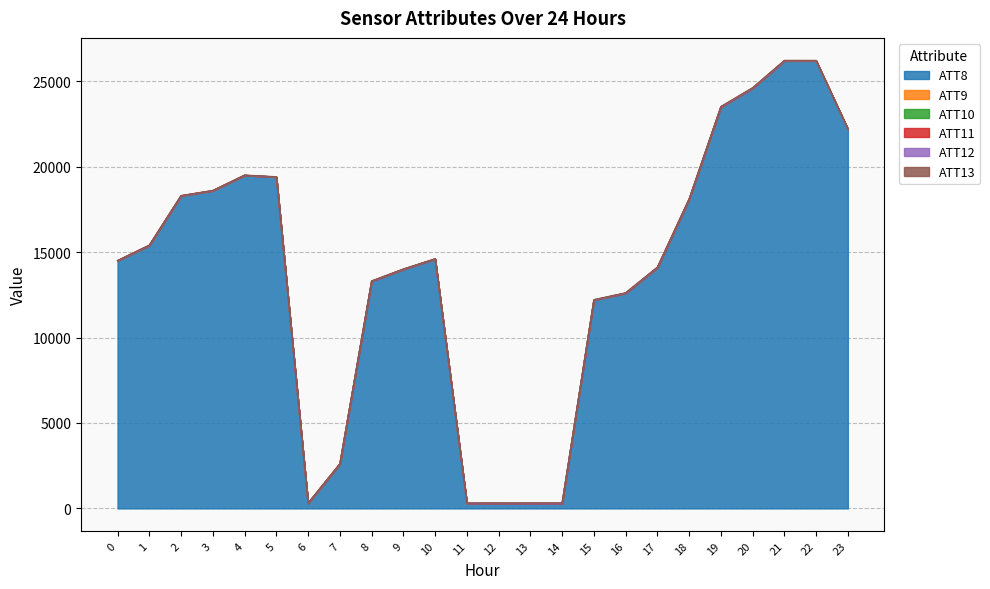

True or false: ATT9 and ATT8 cross at least once.

False